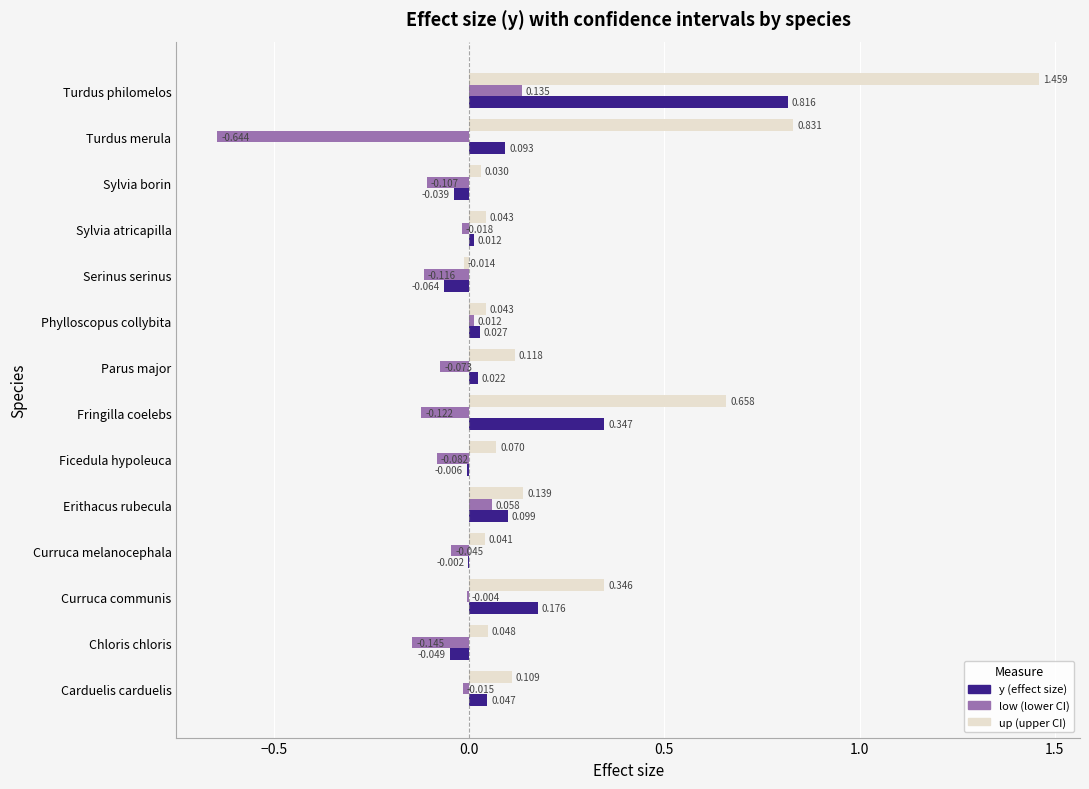

How many distinct data groups are displayed?

3